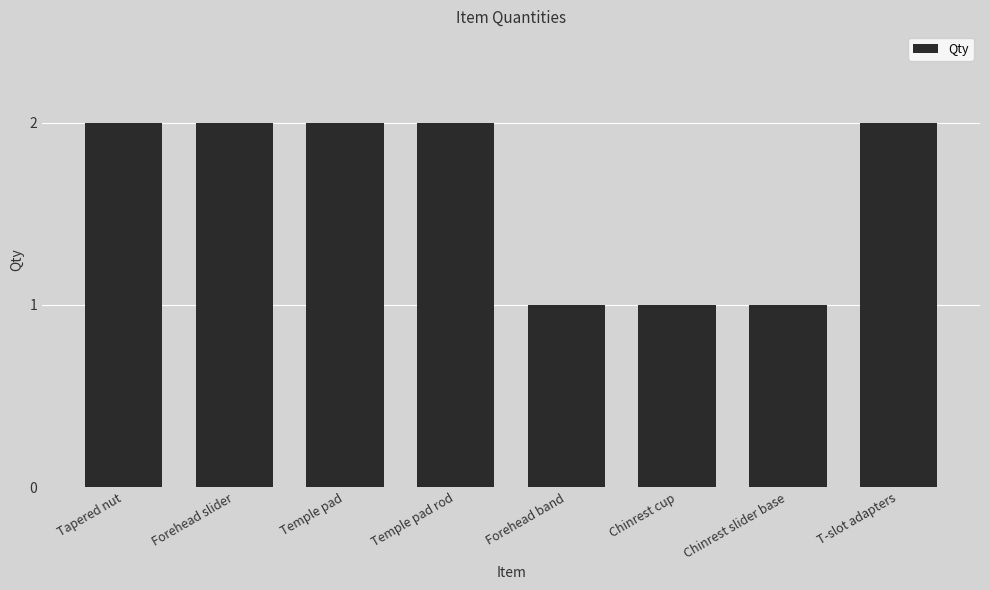

Which has a higher value, Temple pad or Chinrest slider base?

Temple pad